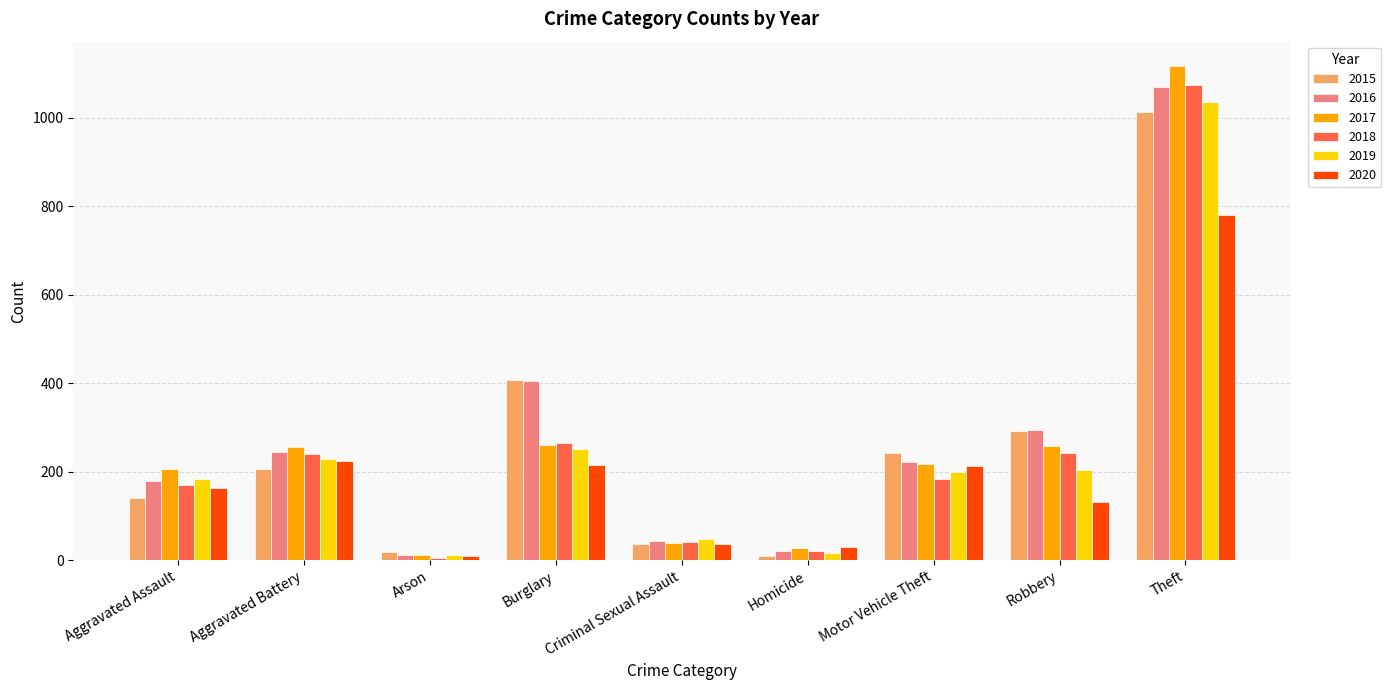

Is it true that 2016 equals 11 at Arson?

True